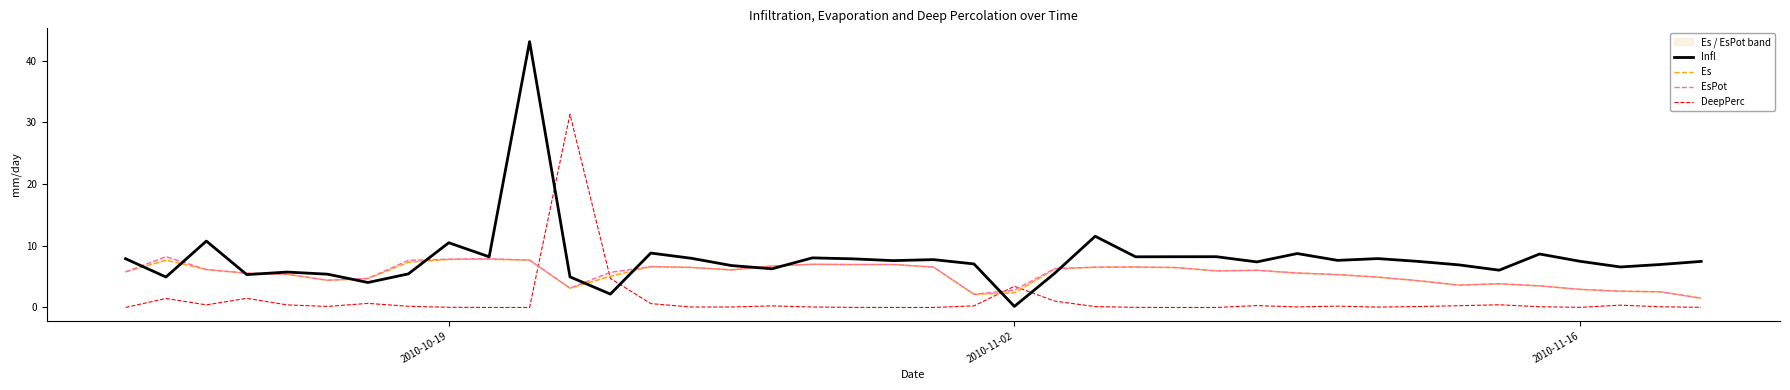

What are all the series names shown in the legend?

Infl, Es, EsPot, DeepPerc